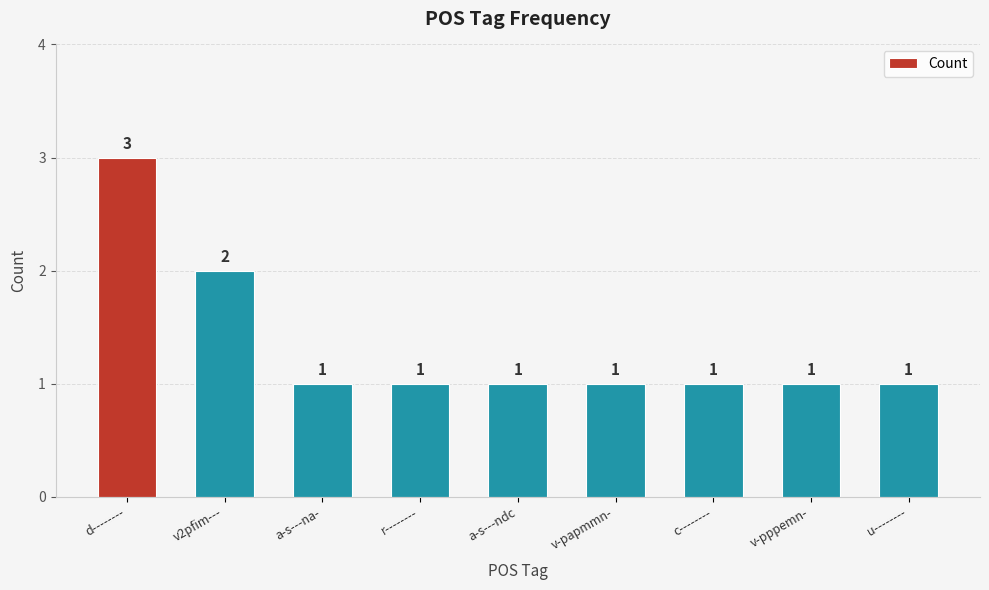

Reading left to right, what are all the values shown in this chart?

3	2	1	1	1	1	1	1	1